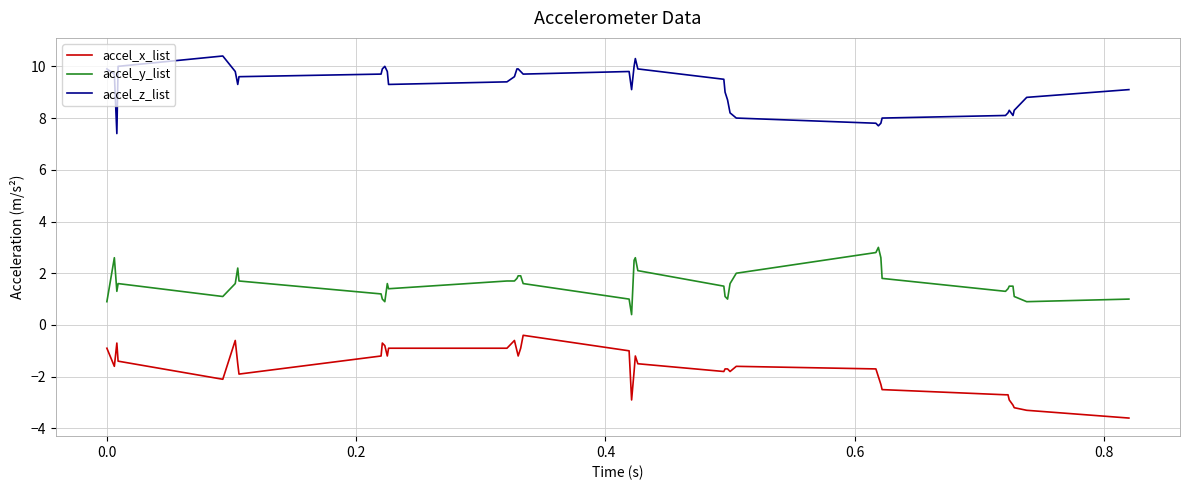

What is the maximum value for accel_z_list?

10.4